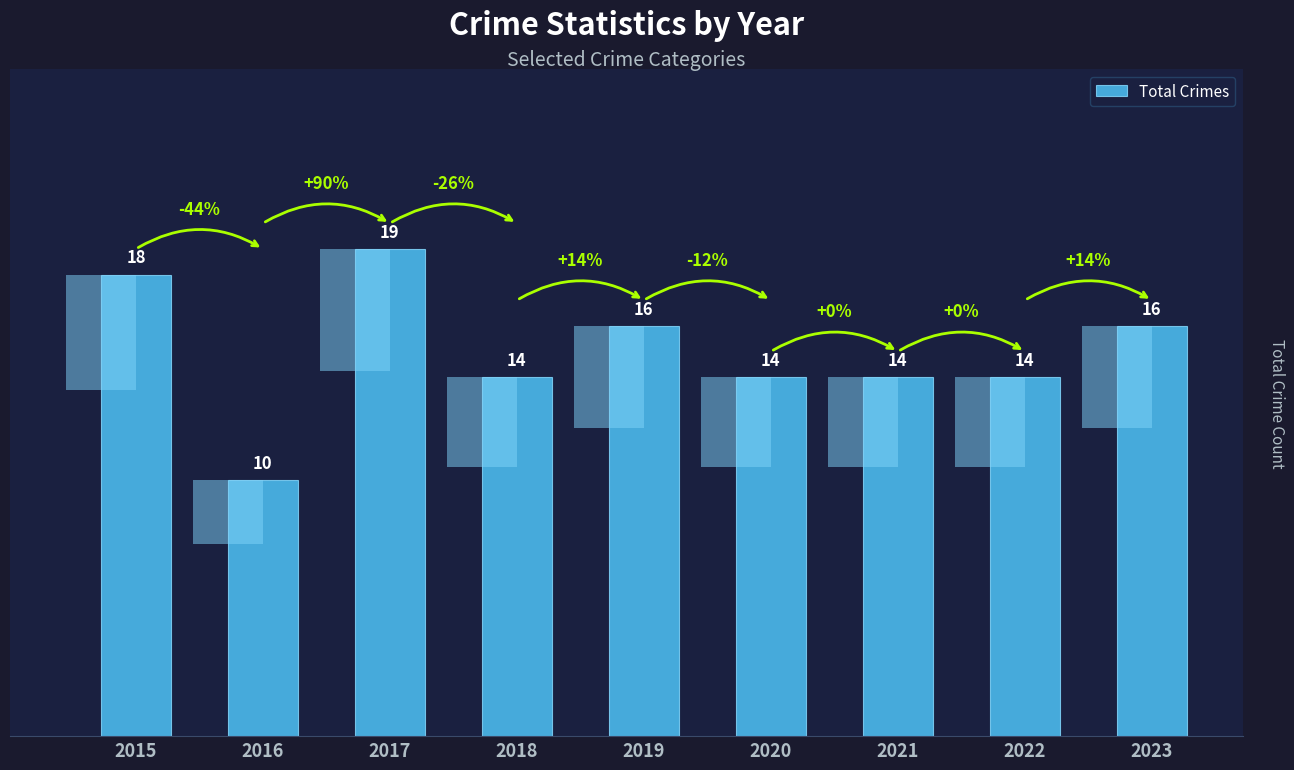

What is the smallest value displayed?

10